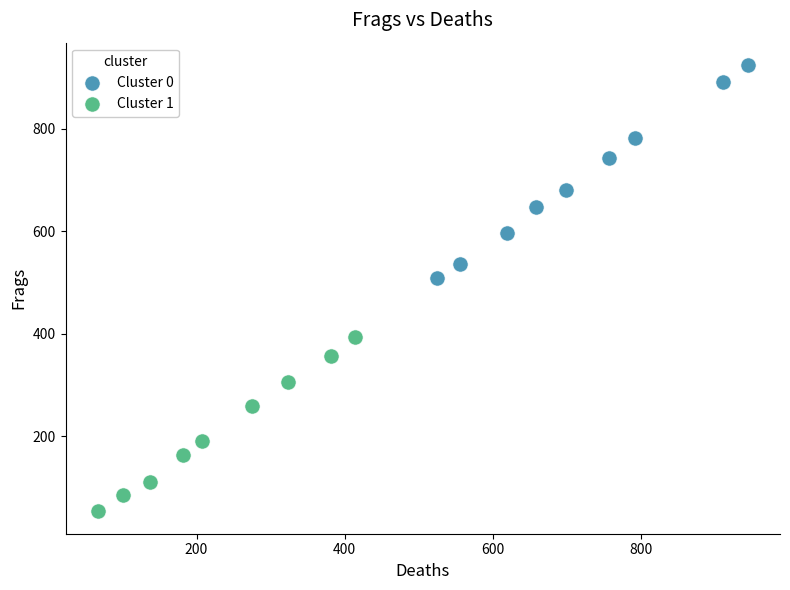

Which series contains the lowest Y value?

Cluster 1